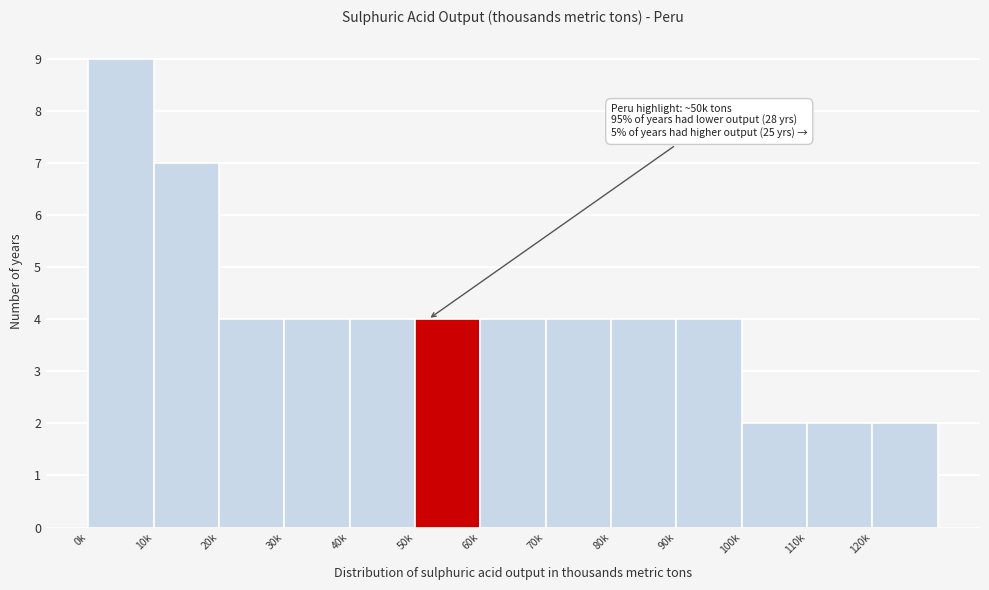

Reading left to right, list all the values displayed in this chart.

9	7	4	4	4	4	4	4	4	4	2	2	2